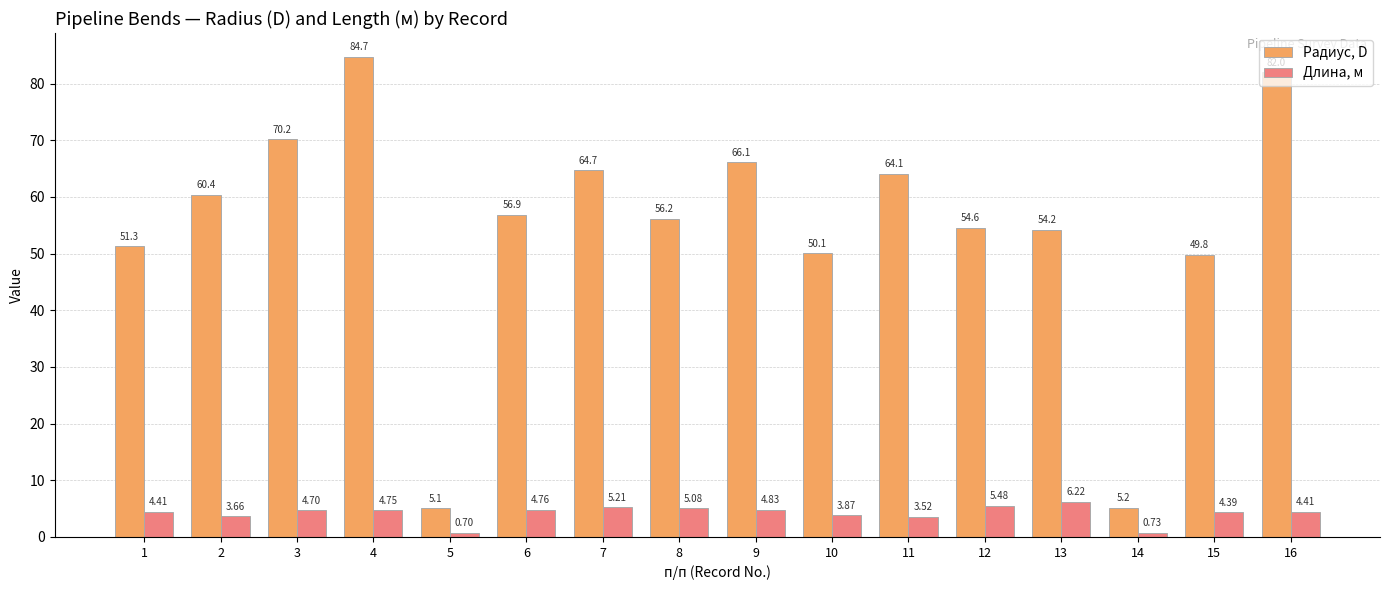

What is the maximum value shown in the chart?

84.7